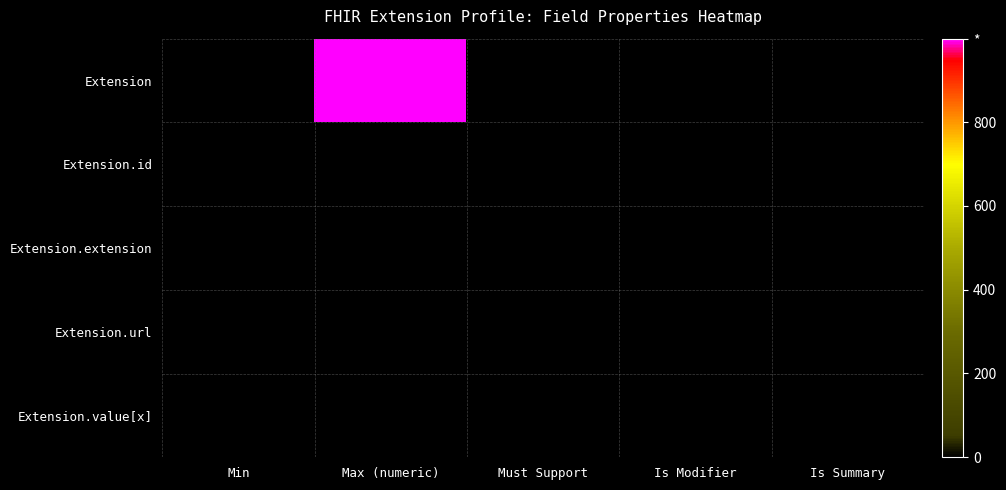

How many categories are shown in the chart?

5